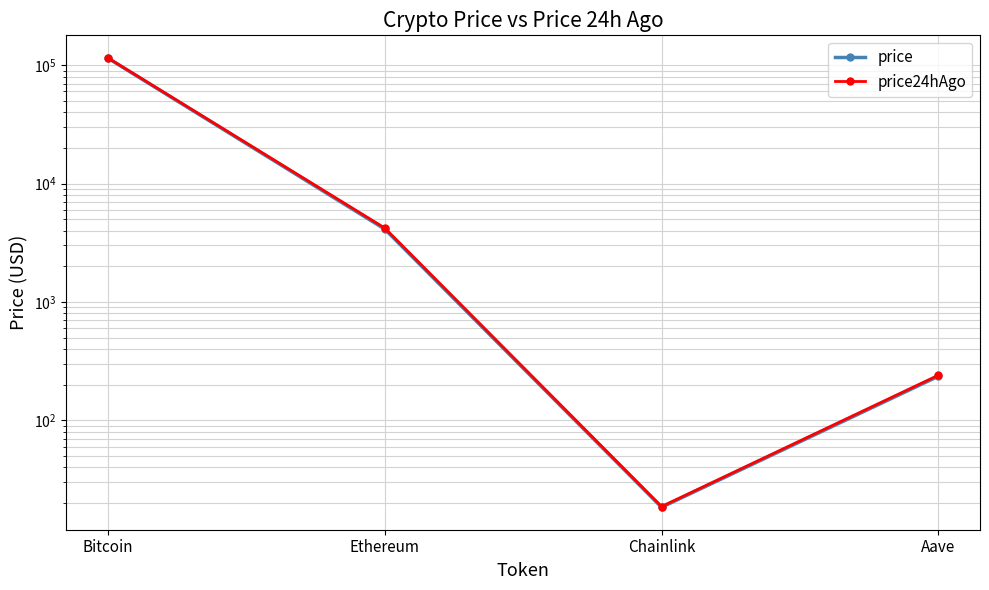

What is the label of the 4th point from the left?

Aave